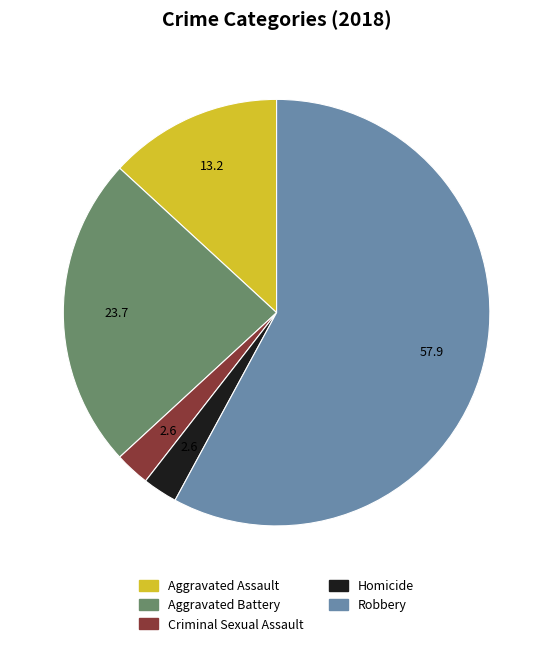

Between Robbery and Homicide, which is larger?

Robbery